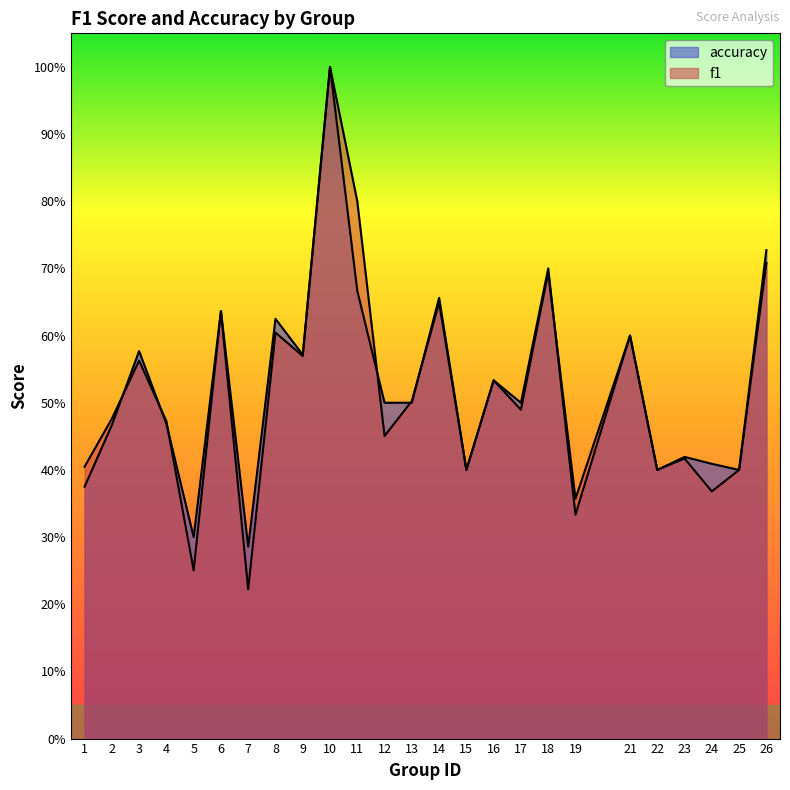

Reading left to right, list all the values displayed in this chart.

f1: 0.4	0.5	0.6	0.5	0.3	0.6	0.2	0.6	0.6	1.0	0.8	0.5	0.5	0.6	0.4	0.5	0.5	0.7	0.4	0.6	0.4	0.4	0.4	0.4	0.7
accuracy: 0.4	0.5	0.6	0.5	0.3	0.6	0.3	0.6	0.6	1.0	0.7	0.5	0.5	0.7	0.4	0.5	0.5	0.7	0.3	0.6	0.4	0.4	0.4	0.4	0.7